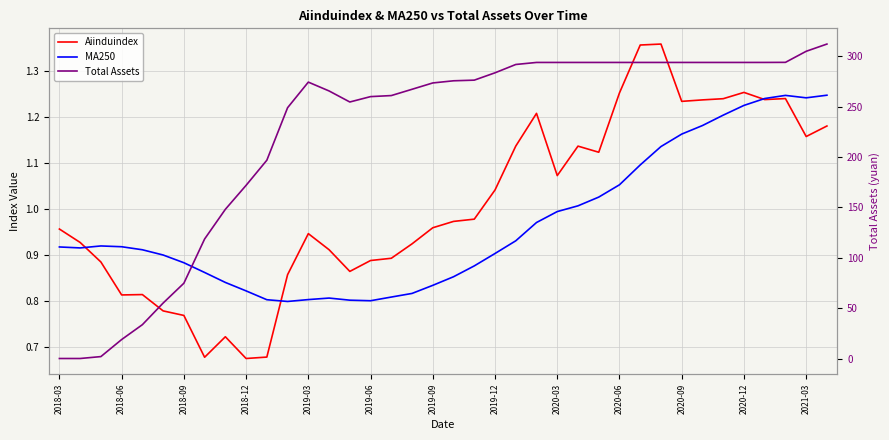

What is the sum of all MA250 values?

36.7